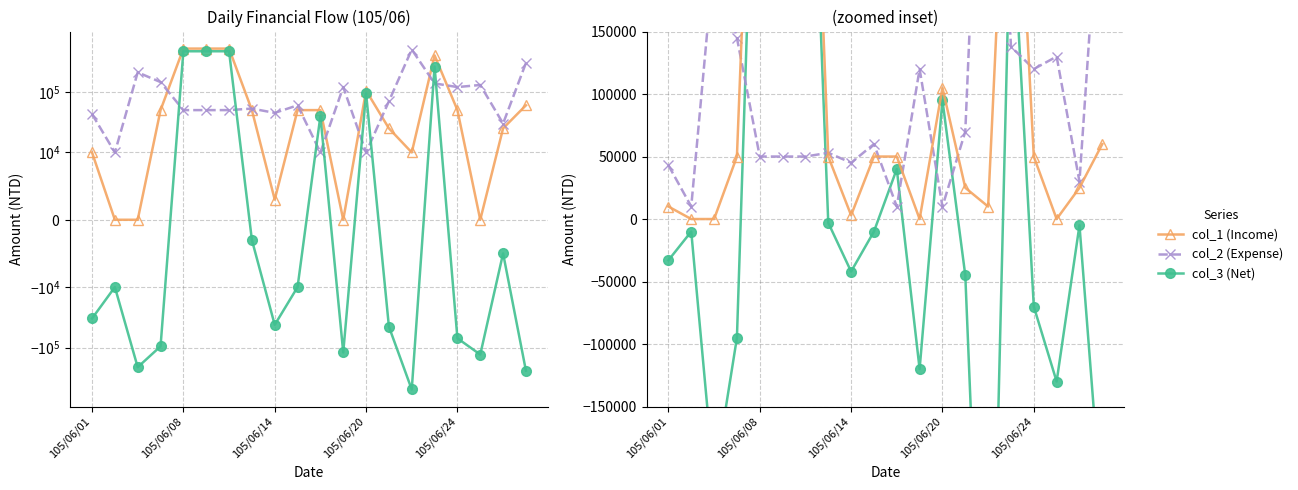

Which label corresponds to the largest value in the chart?

105/06/08